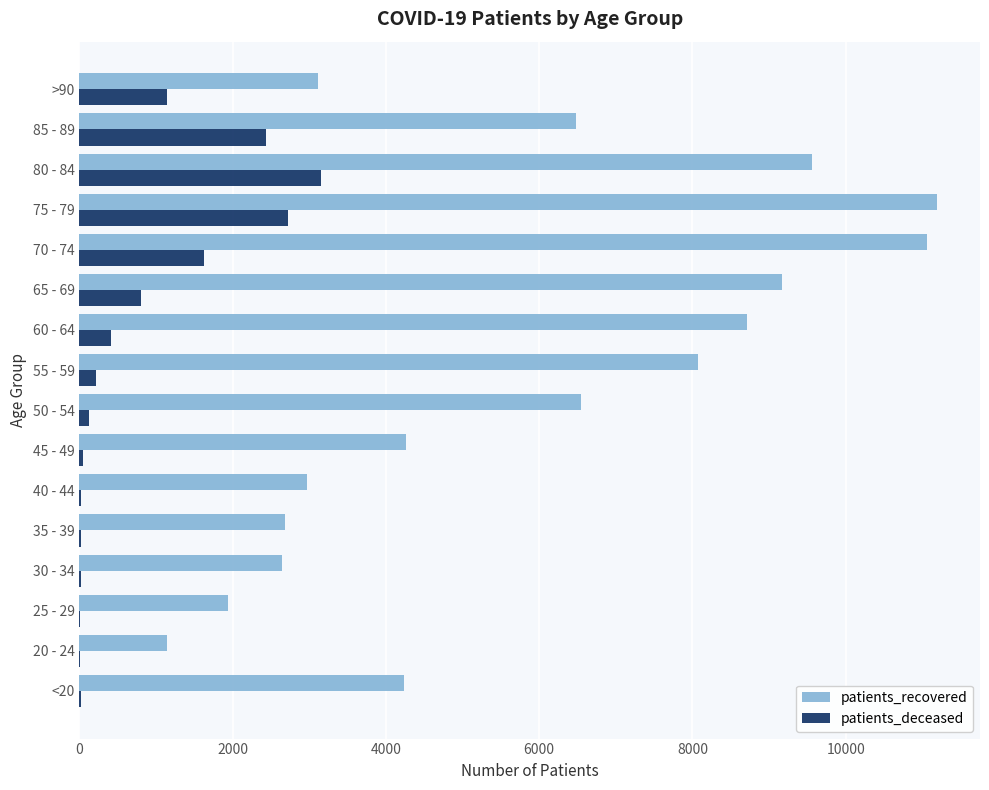

Which series changed the most between 20 - 24 and 60 - 64?

patients_recovered